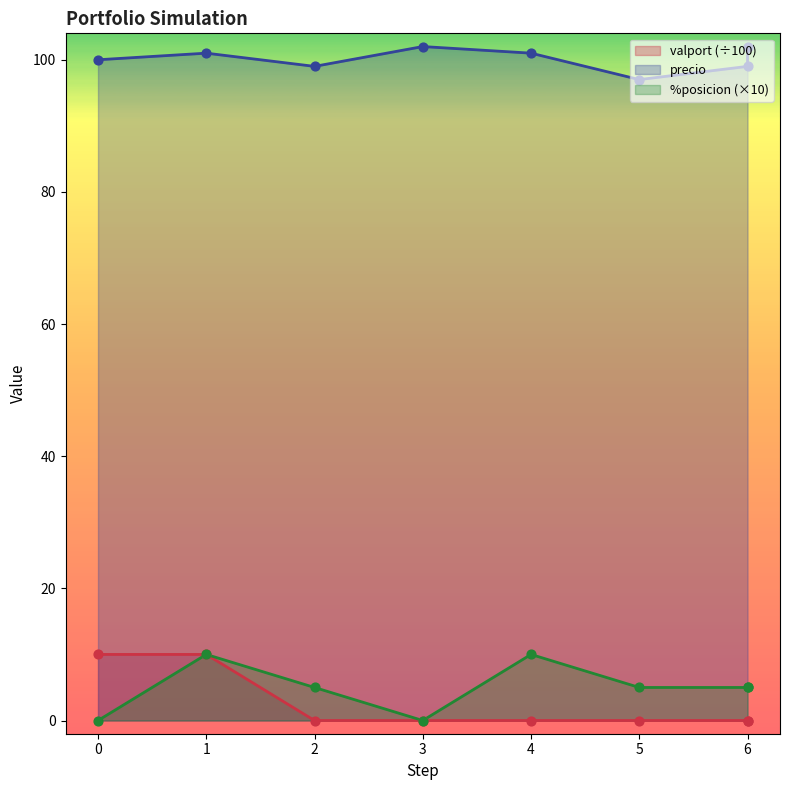

What are all the series names shown in the legend?

precio, %posicion, valport